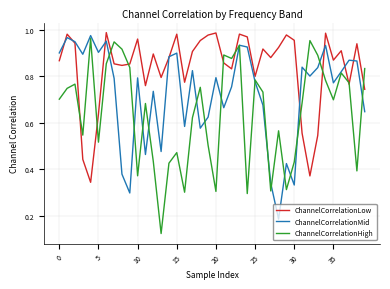

Rank the series by their maximum value, from lowest to highest.

ChannelCorrelationHigh, ChannelCorrelationMid, ChannelCorrelationLow